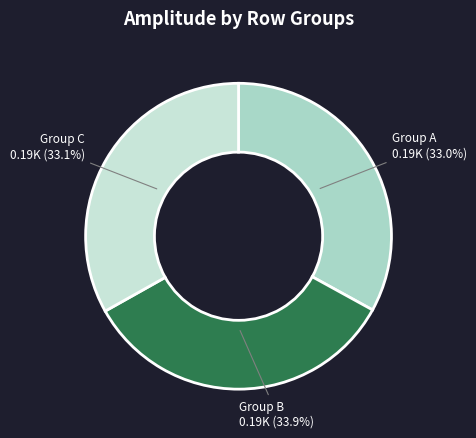

How many slices are in this pie chart?

3